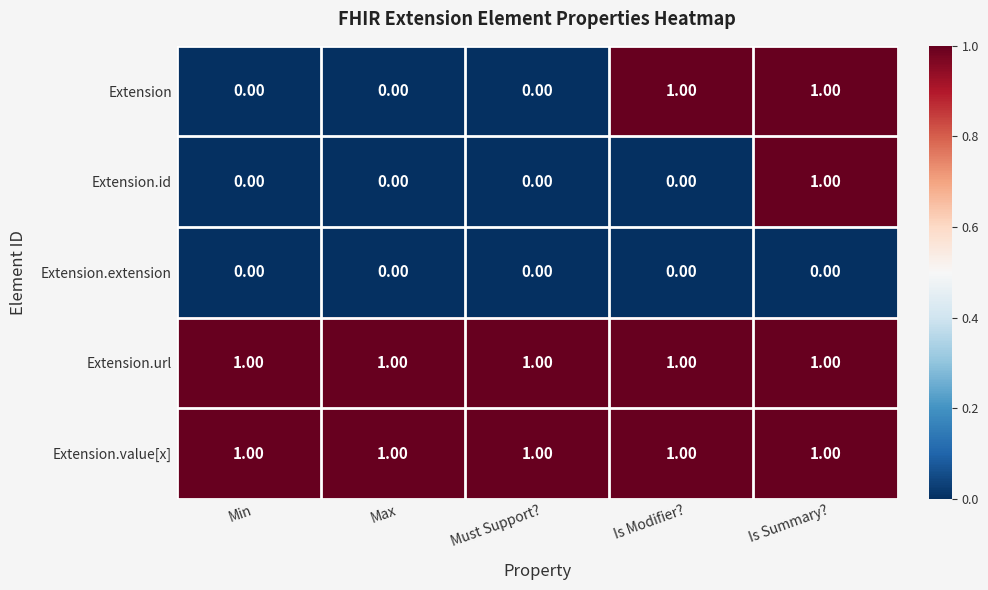

At which category is the sum across all series the highest?

Is Summary?